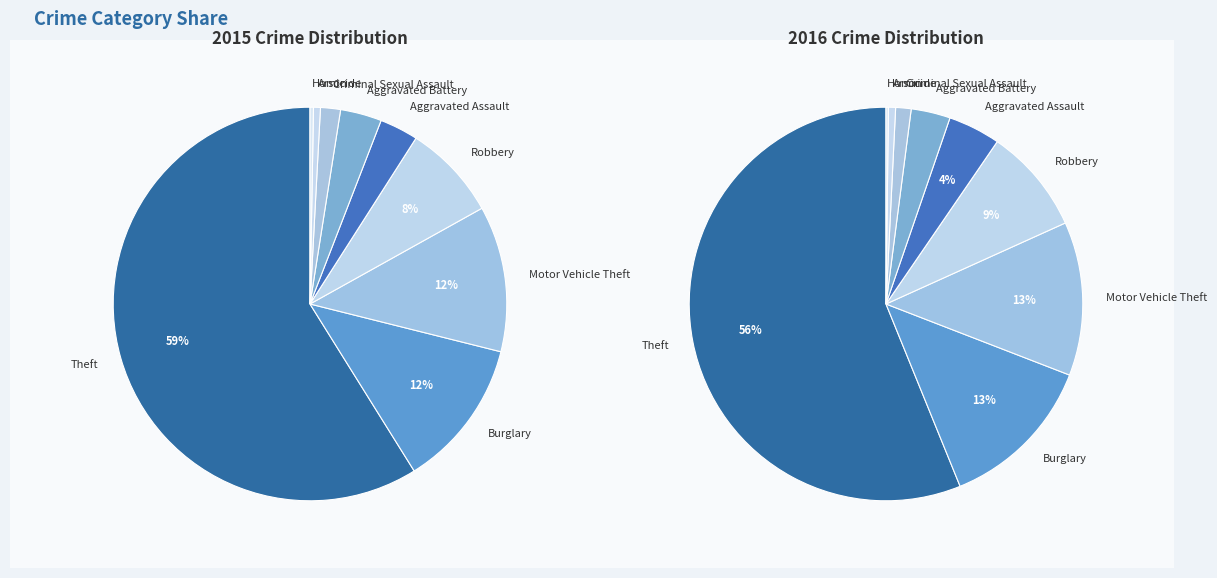

What is the largest slice in the pie chart?

Theft